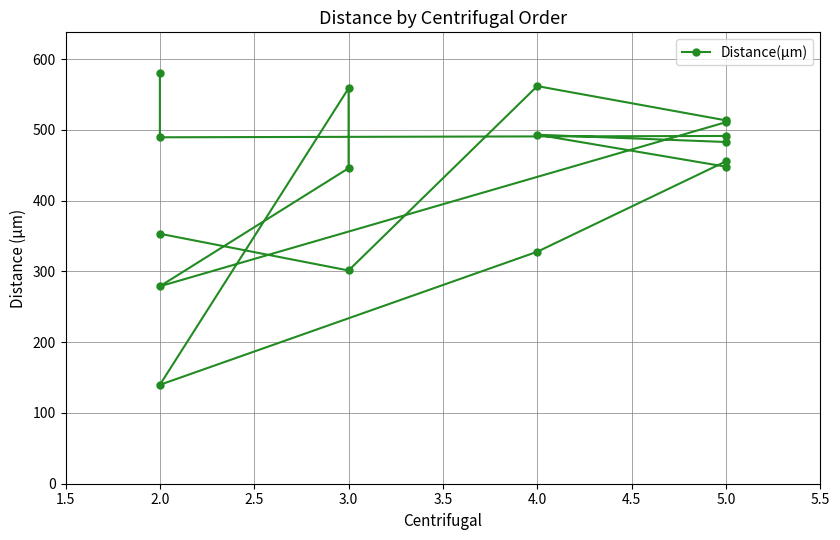

How many data points are above 482?

9